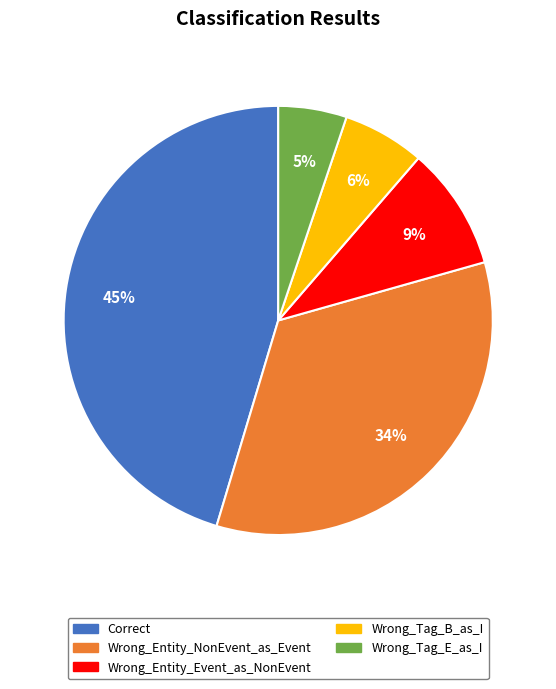

To the nearest percent, what portion does Wrong_Entity_NonEvent_as_Event represent?

34%